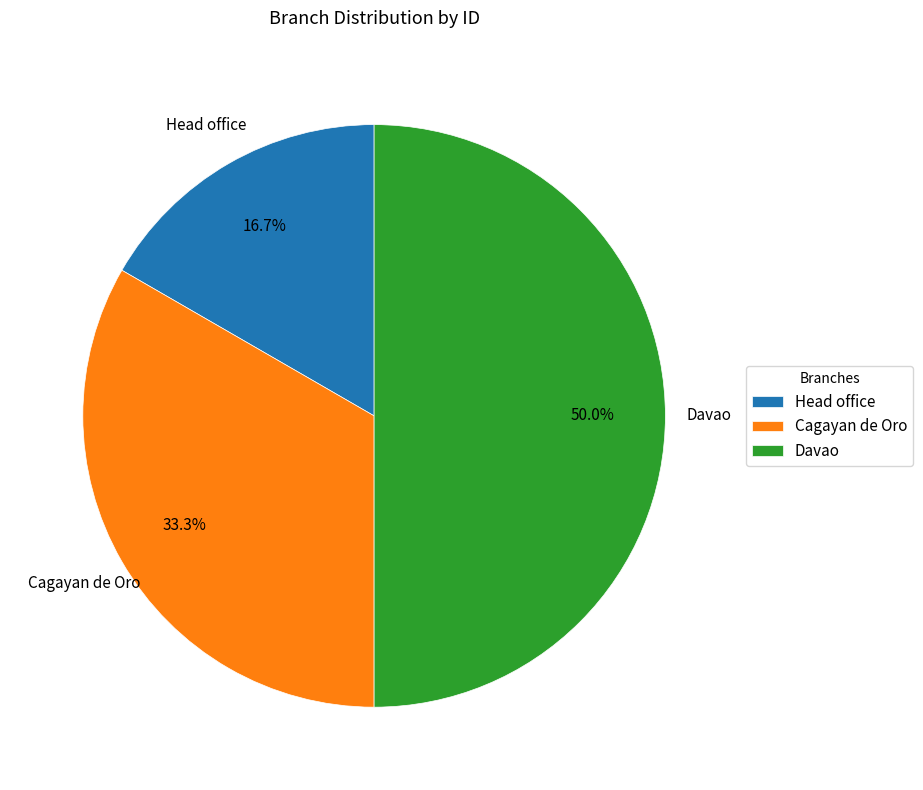

True or false: Head office accounts for 17% of the total.

True